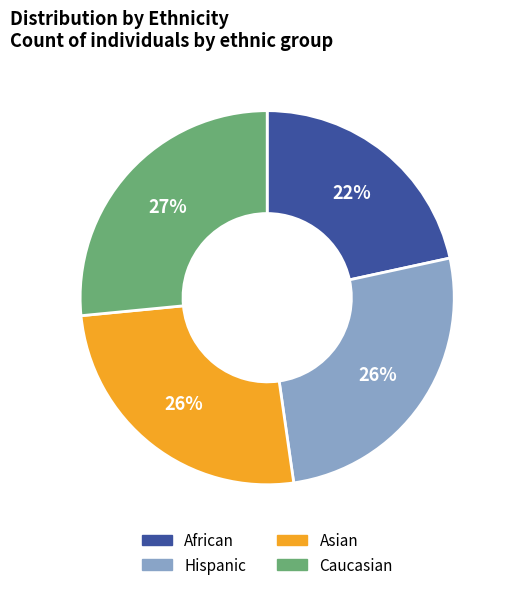

What is the smallest slice in the pie chart?

African